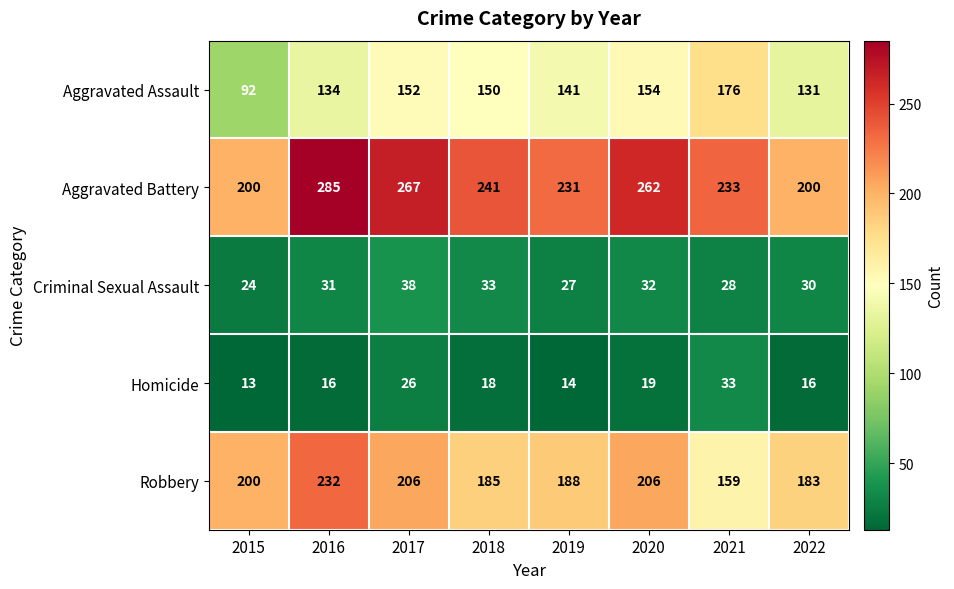

Which category has the highest value across all series?

2016